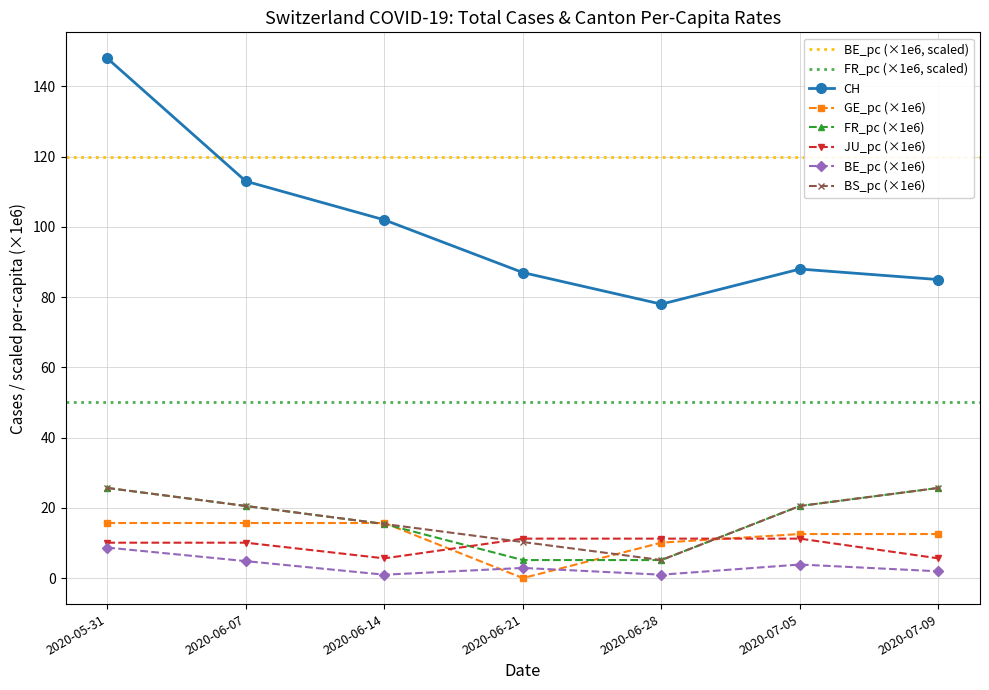

List the labels in order of GE_pc value, smallest first.

2020-06-21, 2020-06-28, 2020-07-05, 2020-07-09, 2020-05-31, 2020-06-07, 2020-06-14